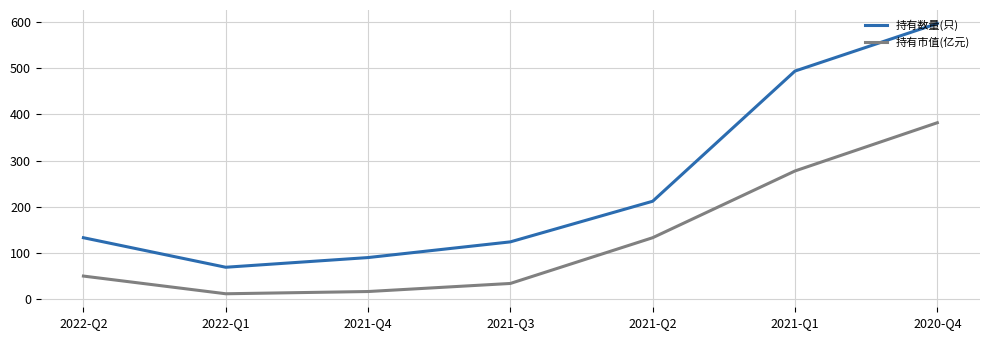

What is the maximum value for 持有数量(只)?

597.0